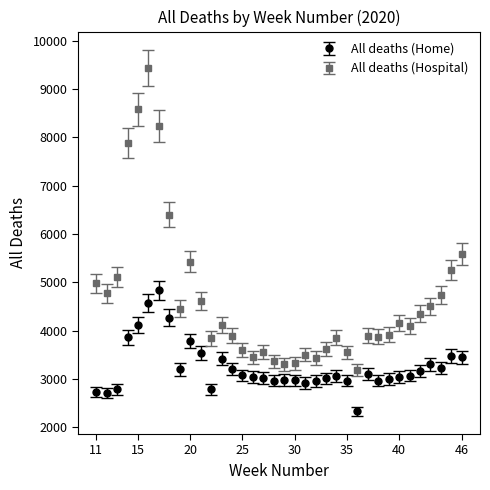

Which series has the largest range (max minus min)?

All deaths (Hospital)